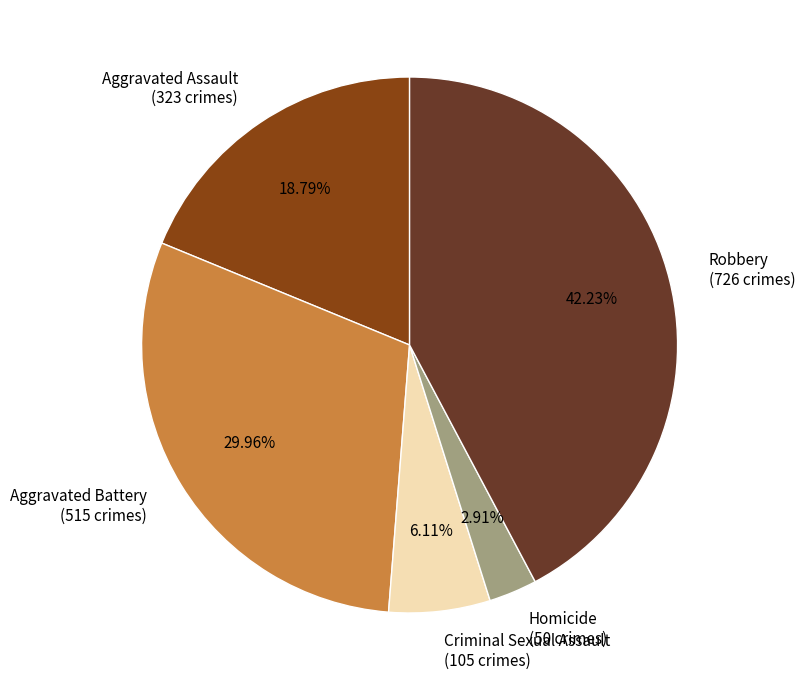

Does Robbery account for over 50% of the chart?

No